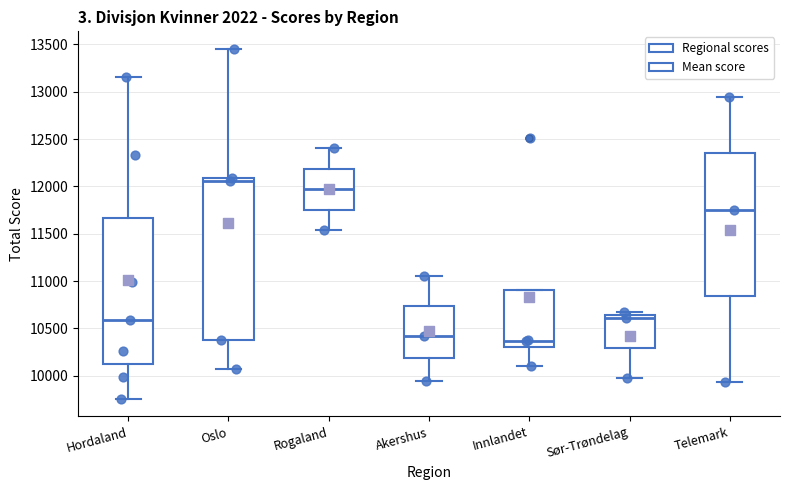

Reading left to right, read every box against the y-axis: the position of its median line, the range the box covers, and the ends of its whiskers. The values are not printed on the chart, so give them approximately, as read against the axis.

Hordaland: median 10600, box 10150 to 11650, whiskers 9750 to 13150
Oslo: median 12050, box 10400 to 12100, whiskers 10050 to 13450
Rogaland: median 11950, box 11750 to 12200, whiskers 11550 to 12400
Akershus: median 10400, box 10200 to 10750, whiskers 9950 to 11050
Innlandet: median 10350, box 10300 to 10900, whiskers 10100 to 10900
Sør-Trøndelag: median 10600, box 10300 to 10650, whiskers 10000 to 10700
Telemark: median 11750, box 10850 to 12350, whiskers 9950 to 12950